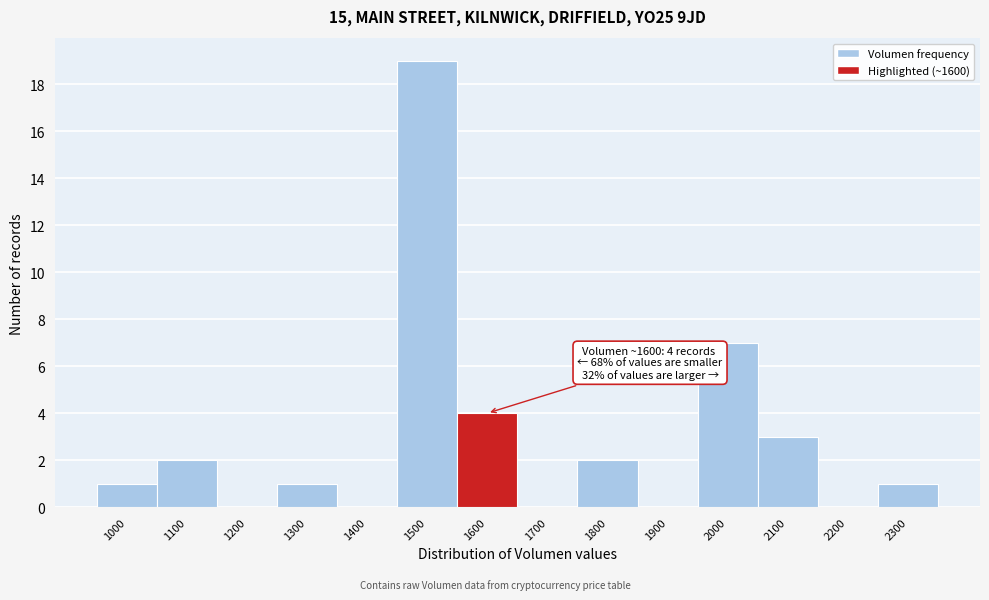

Reading left to right, what are all the values shown in this chart?

1000=1	1100=2	1200=0	1300=1	1400=0	1500=19	1600=4	1700=0	1800=2	1900=0	2000=7	2100=3	2200=0	2300=1